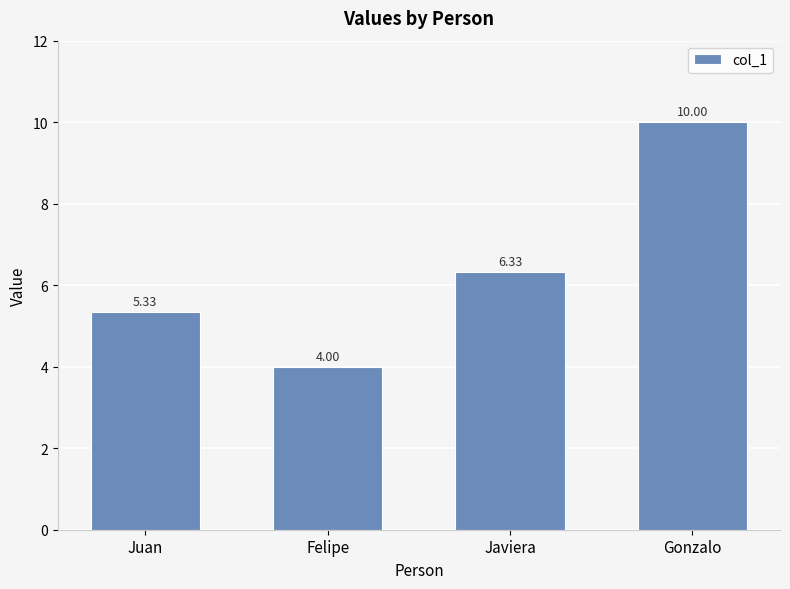

Where does the data first go above 6?

Javiera